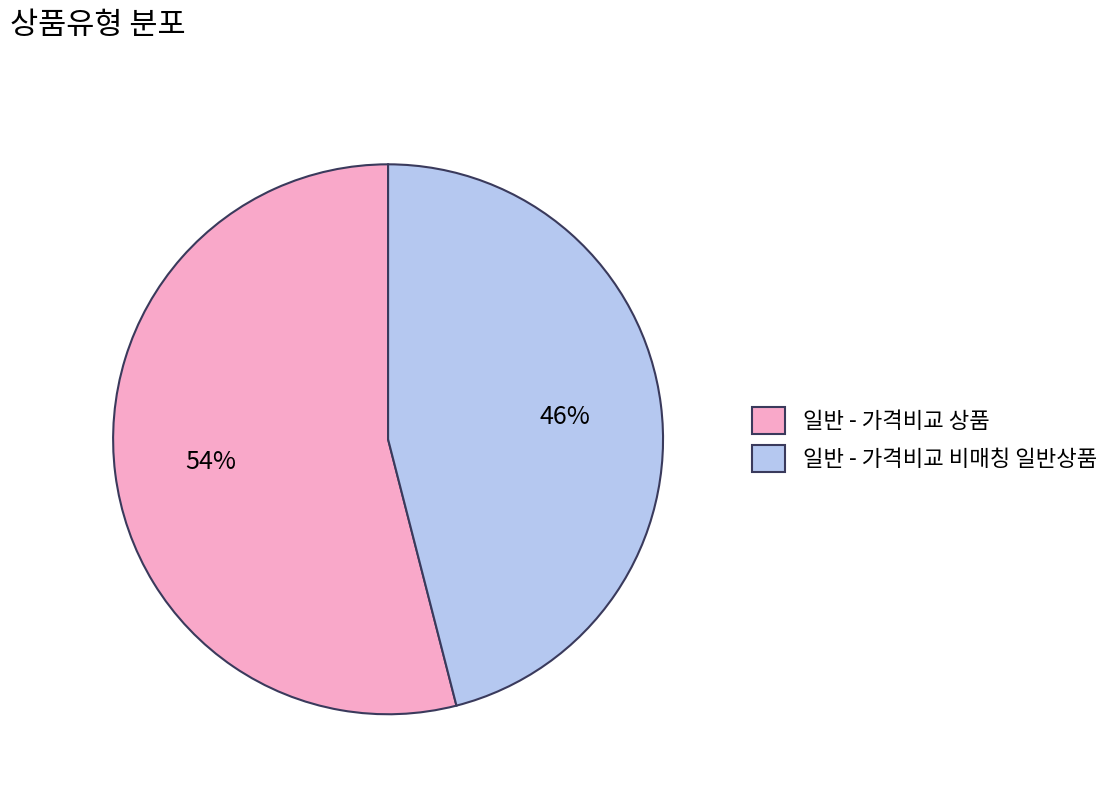

To the nearest percent, what is the difference between the largest and smallest slice percentages?

8%